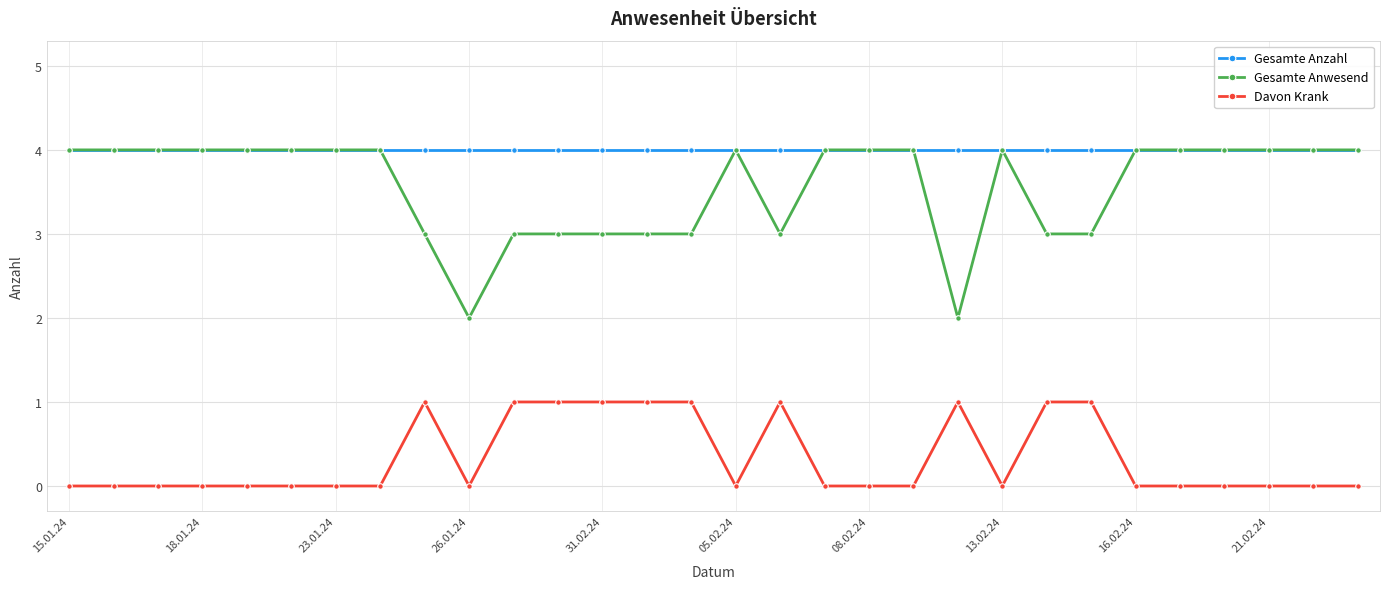

How many series are shown in this chart?

3